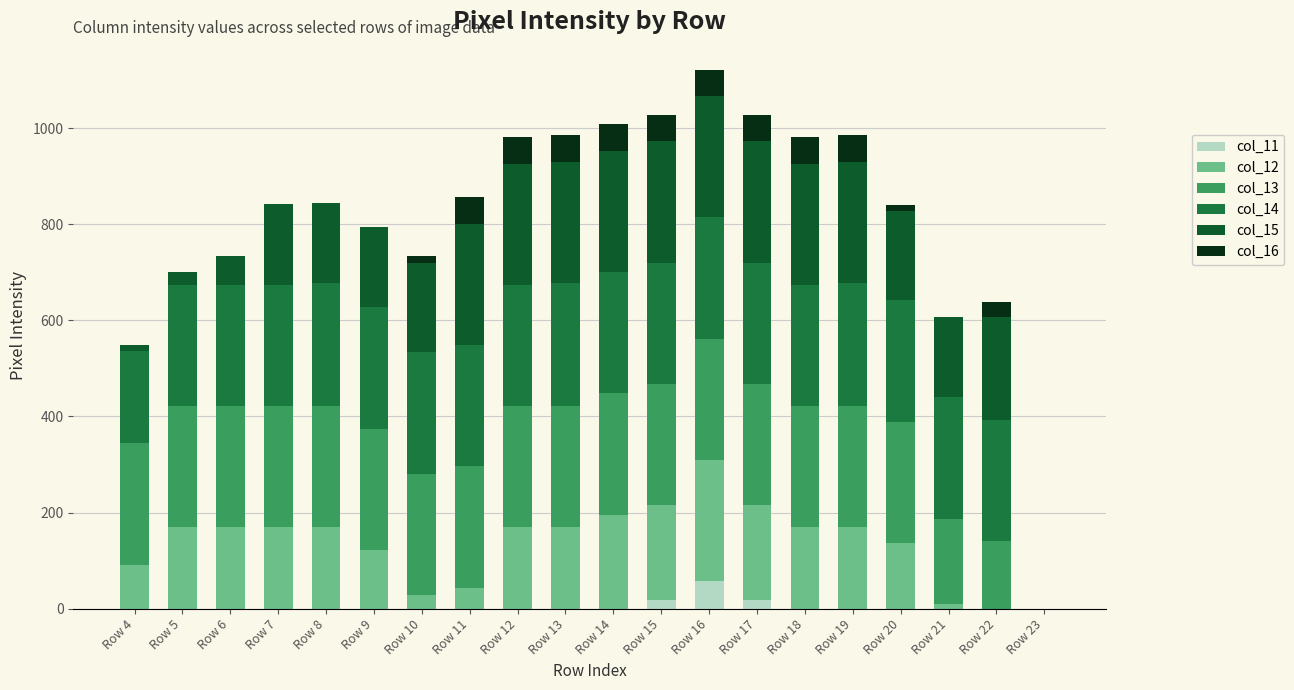

How many data points in col_11 are above 0?

3